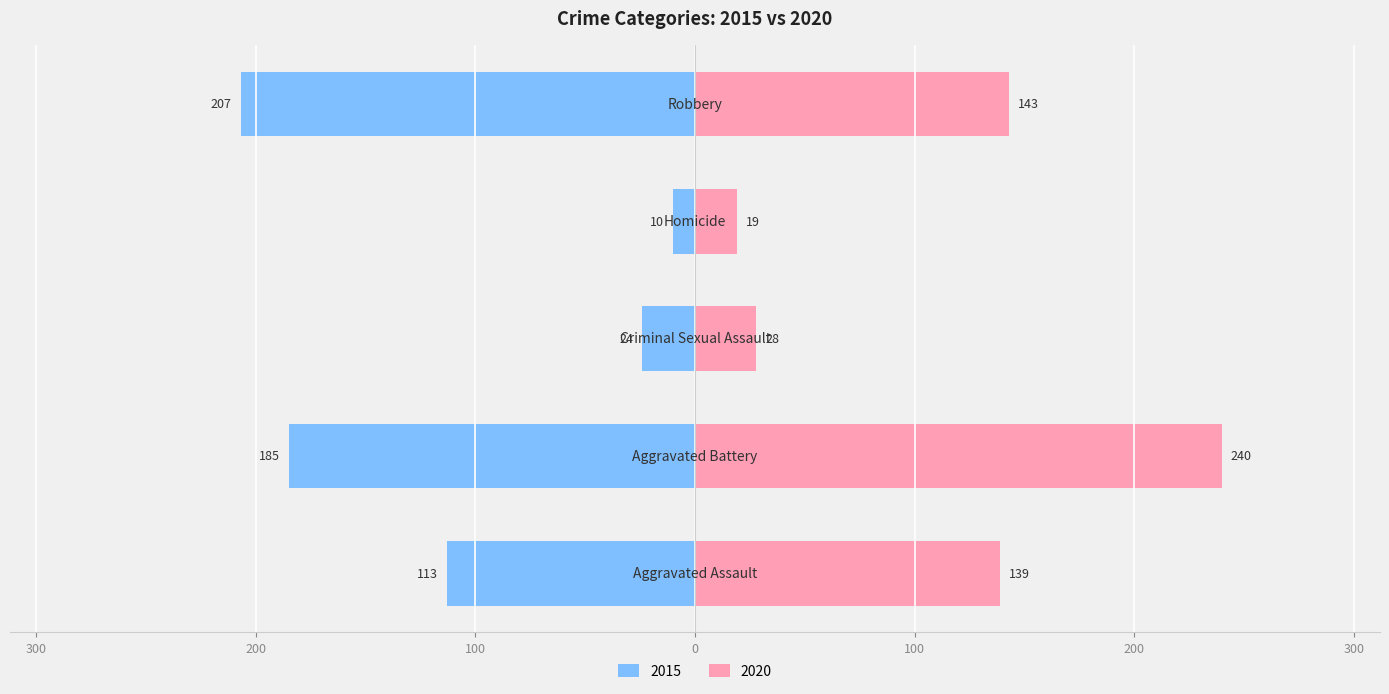

The 2018 series shows 7 at Homicide. True or false?

False